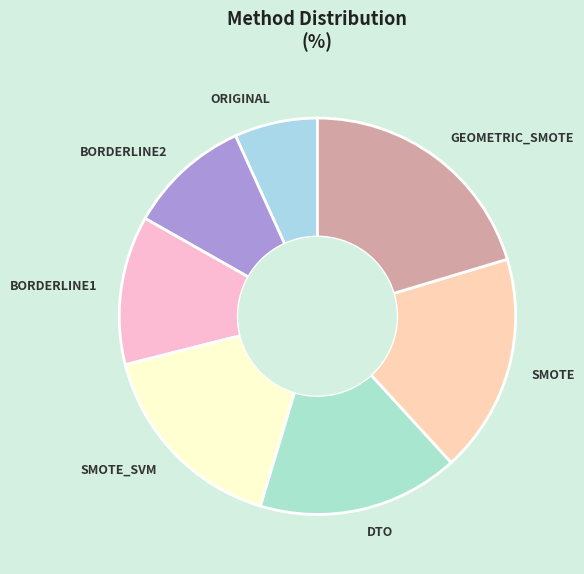

Approximately how many times larger is the value at GEOMETRIC_SMOTE compared to BORDERLINE2?

2.0